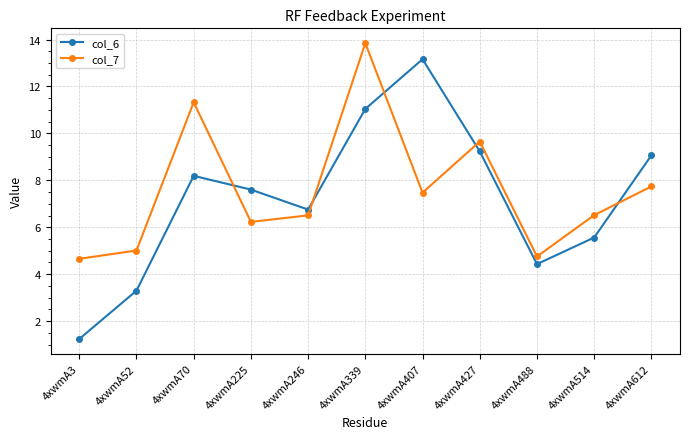

The col_6 series shows 19.0 at 4xwmA339. True or false?

False